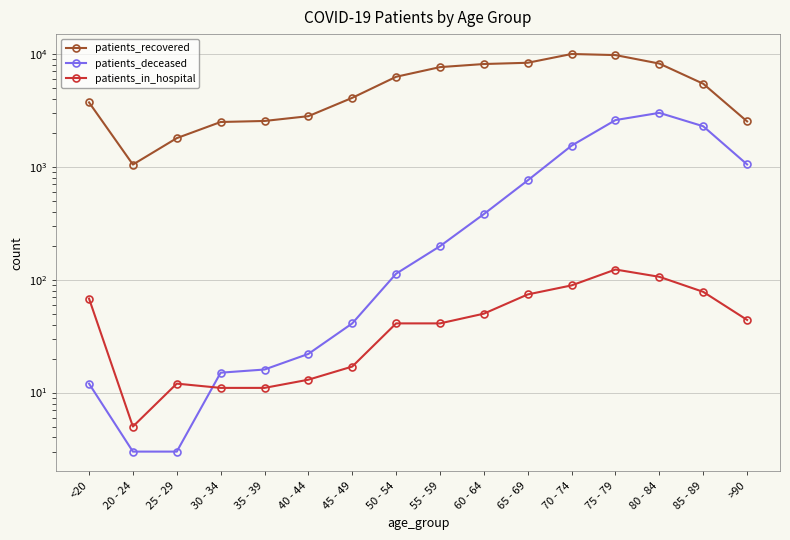

Reading left to right, list all the values displayed in this chart.

patients_recovered: 3717	1046	1793	2492	2545	2807	4080	6268	7632	8130	8340	9975	9754	8204	5437	2523
patients_deceased: 12	3	3	15	16	22	41	113	198	381	758	1539	2592	3003	2285	1049
patients_in_hospital: 68	5	12	11	11	13	17	41	41	50	74	89	123	106	78	44